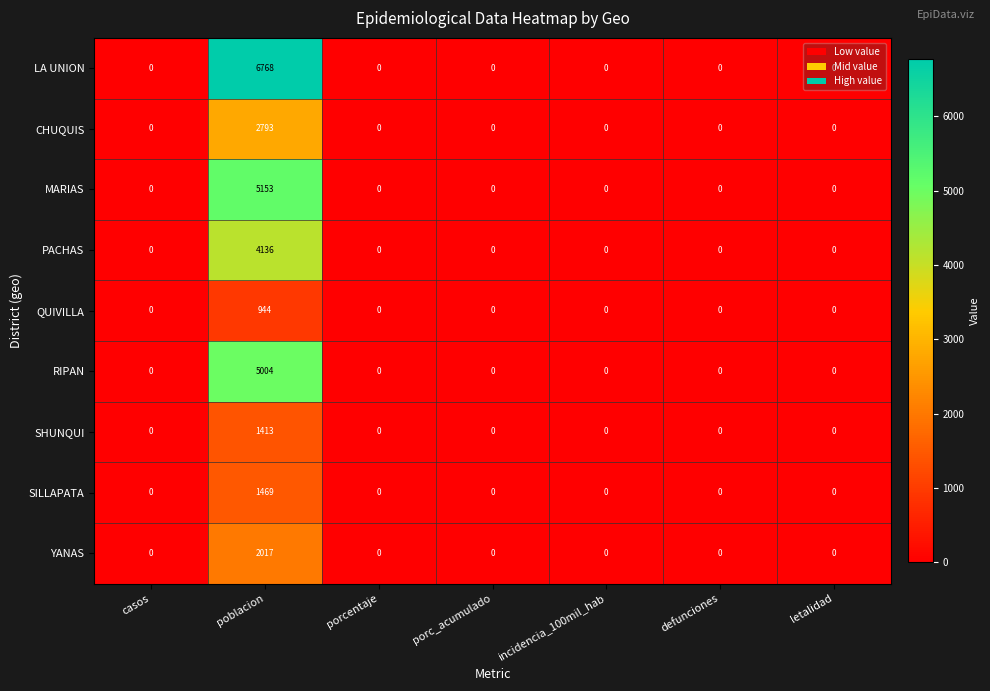

At which category is the sum across all series the highest?

poblacion